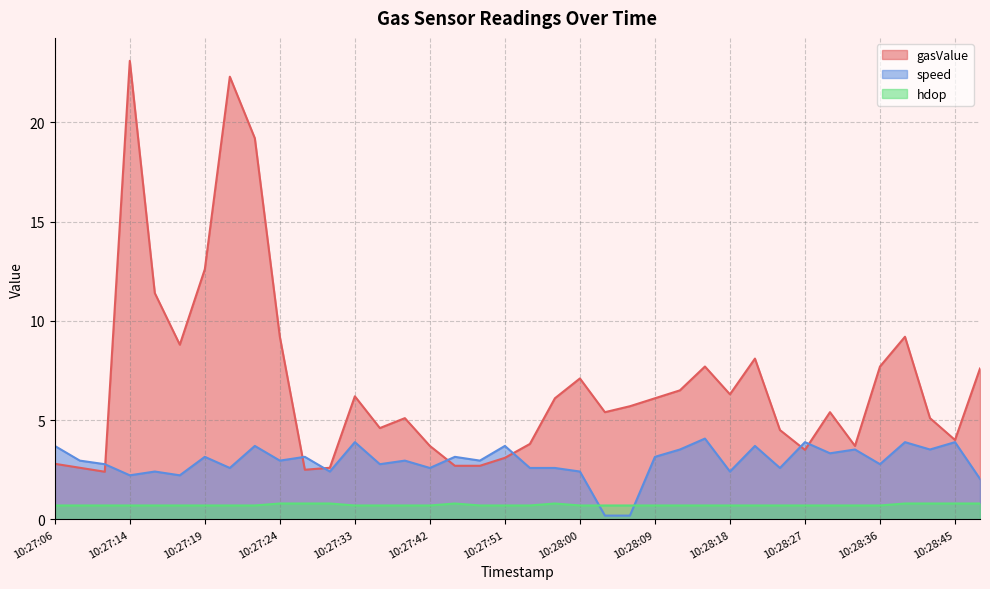

What is the difference between the gasValue values at 10:28:36 and 10:28:48?

0.1